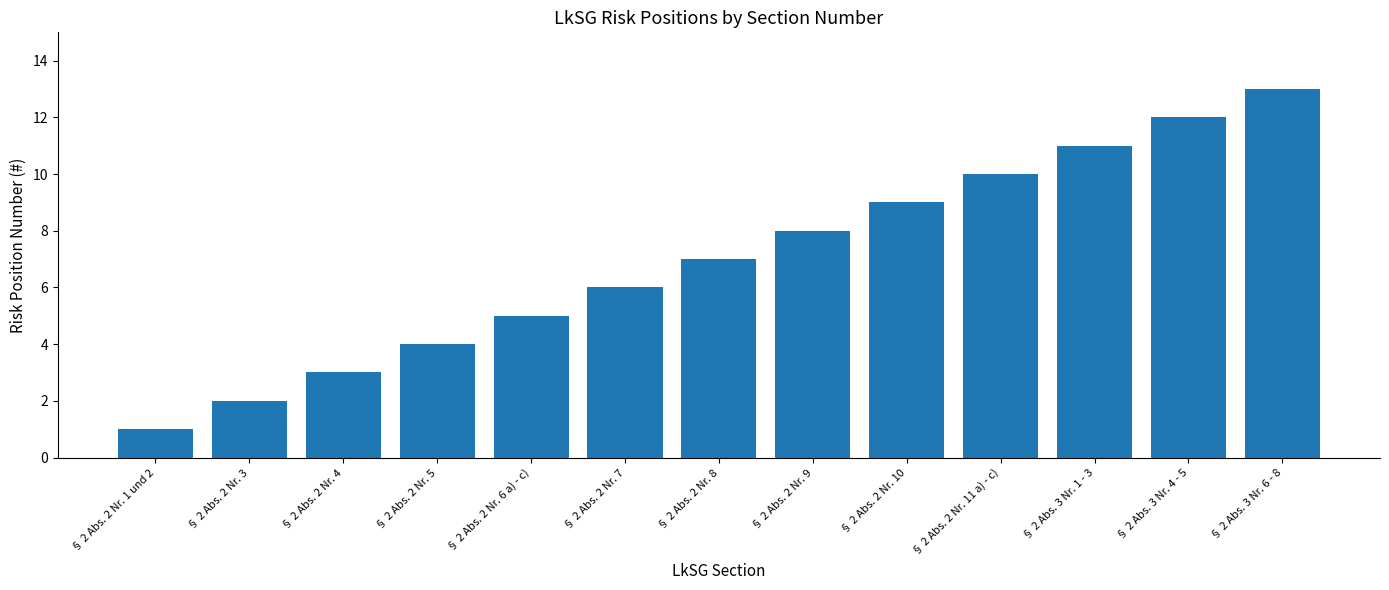

At which category does the chart reach its peak across all series?

§ 2 Abs. 3 Nr. 6 - 8